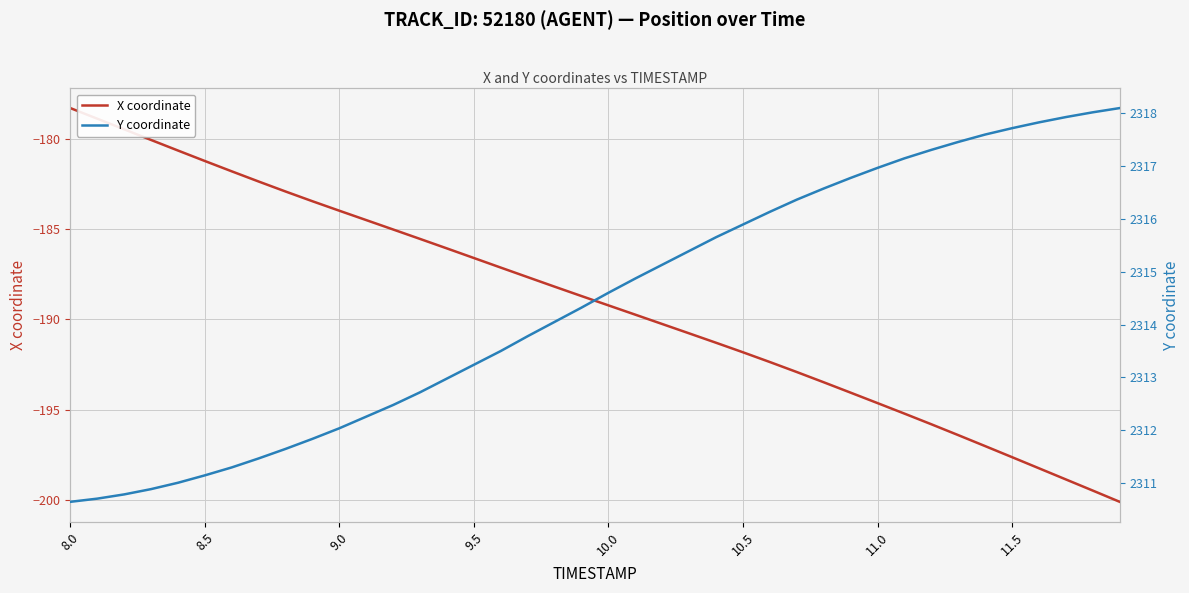

What is the maximum value for X coordinate?

-178.3